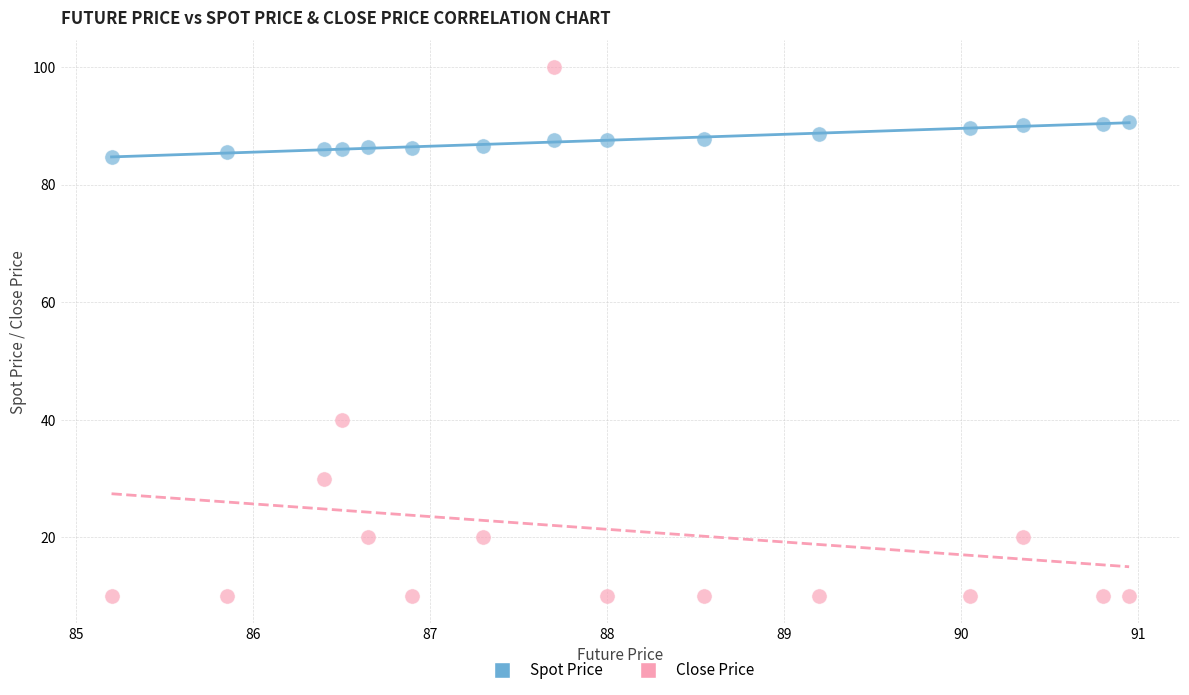

Which series reaches the minimum Y coordinate?

Close Price